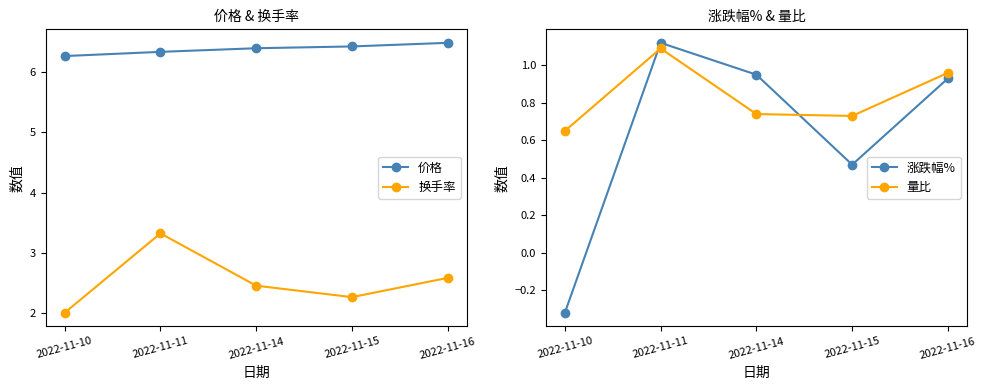

What is the sum of the 价格 values at 2022-11-15 and 2022-11-14?

12.8